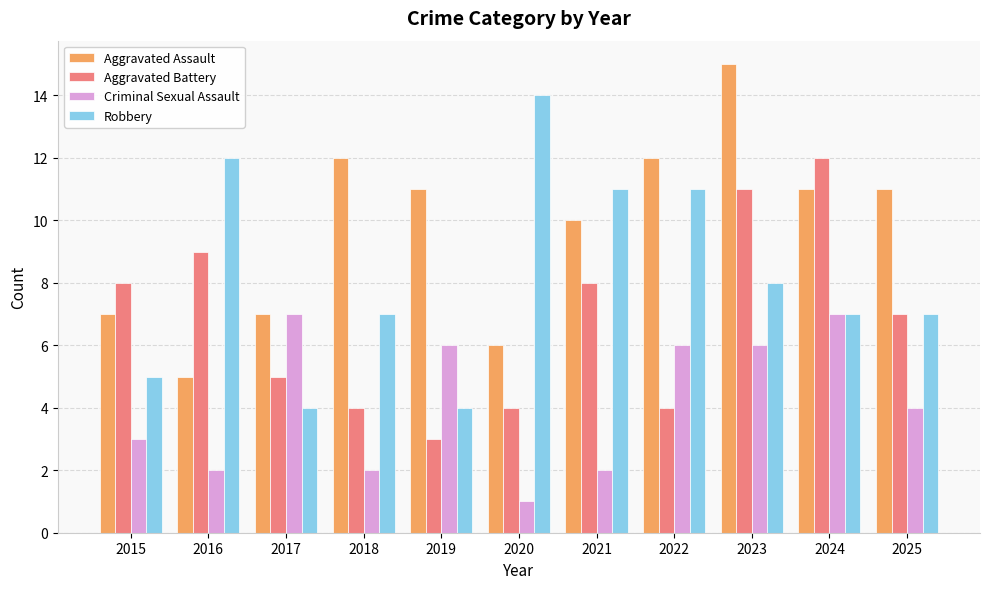

What is the difference between the maximum and second lowest values in the Aggravated Battery series?

8